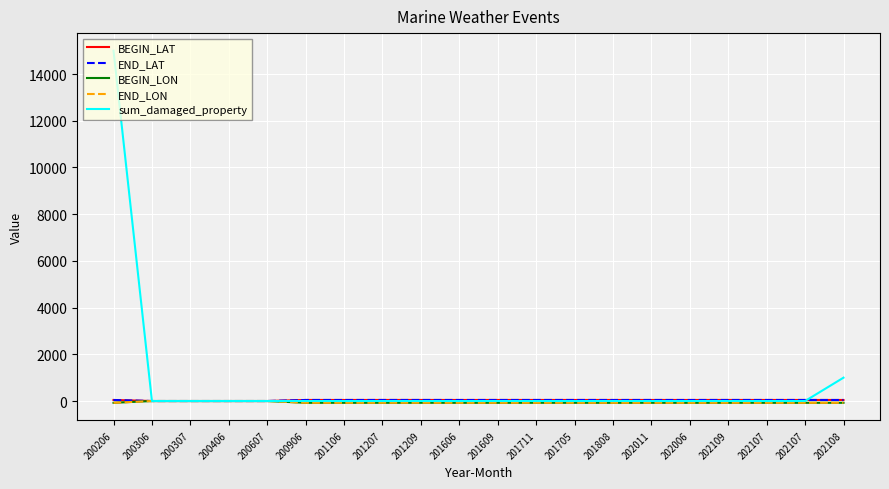

What is the smallest value displayed?

-76.1